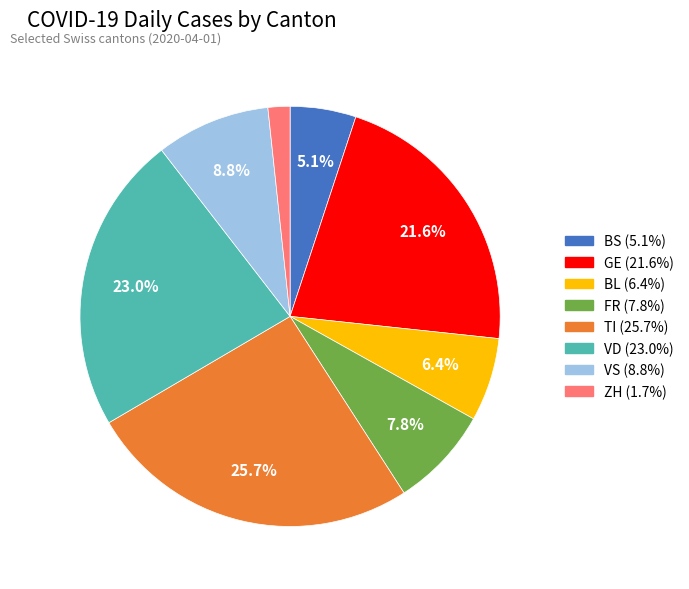

What percentage is NOT represented by GE?

78.4%